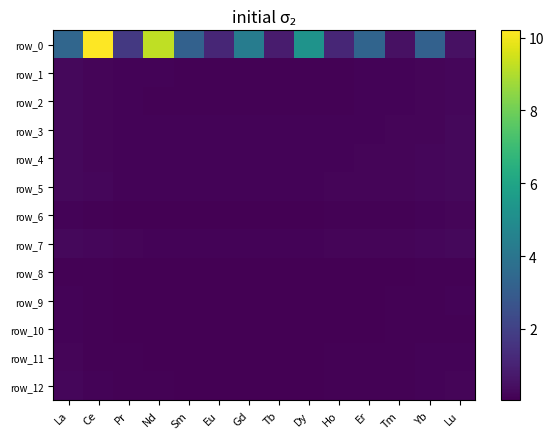

The value of row_11 at Tb is 0.1. True or false?

True